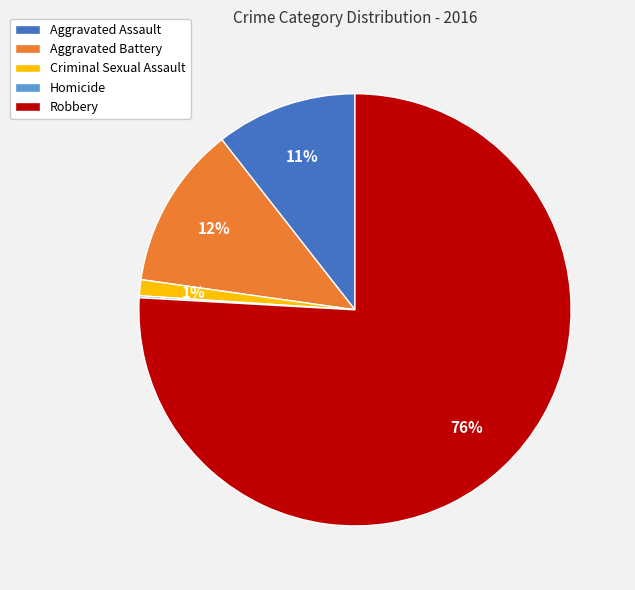

The Aggravated Assault slice represents 11% of the pie. True or false?

True